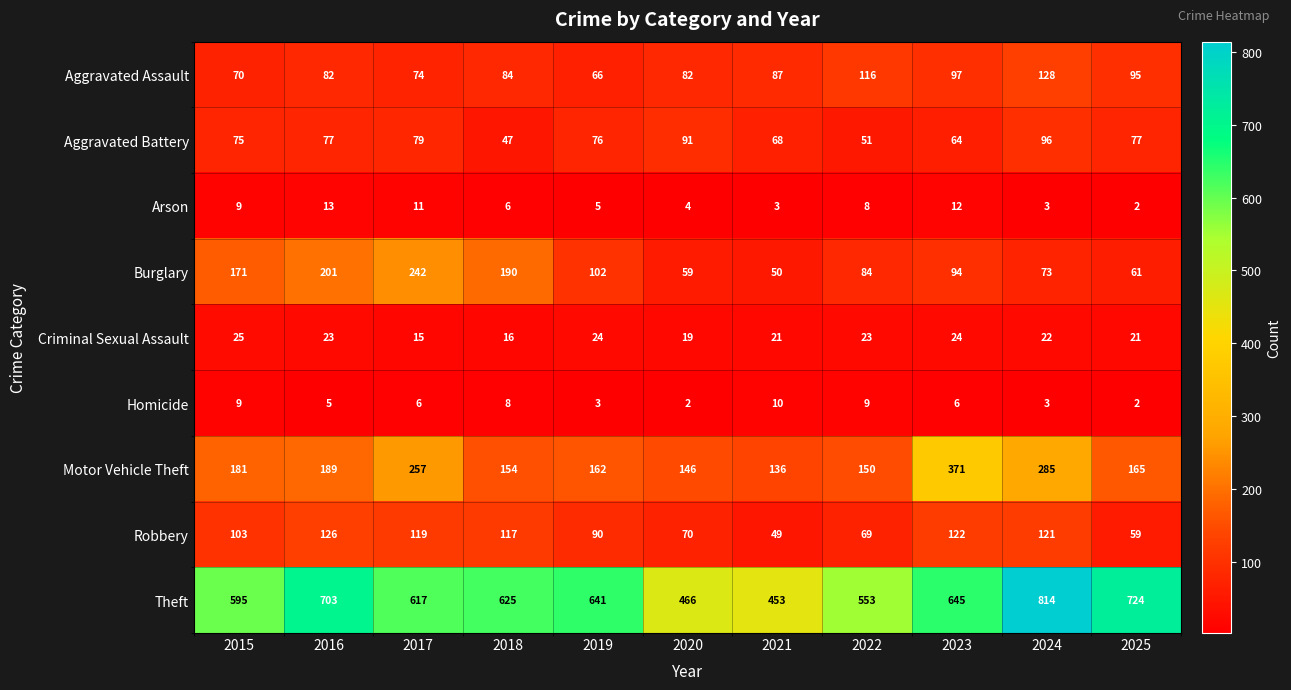

What is the smallest value displayed?

2